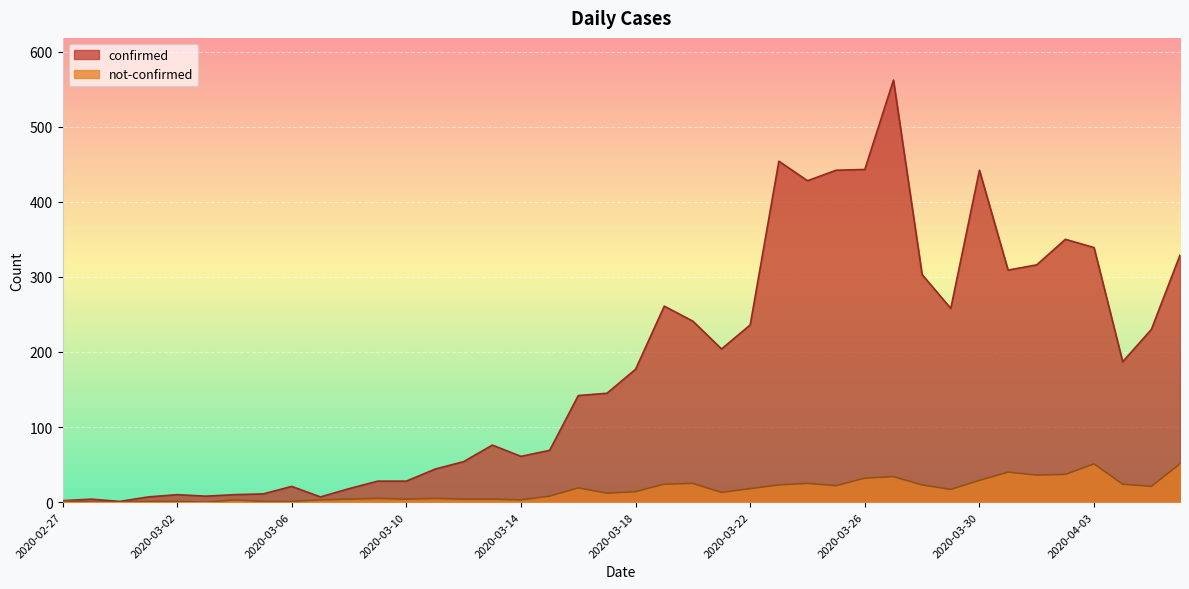

Rank the series by their maximum value, from highest to lowest.

confirmed, not-confirmed